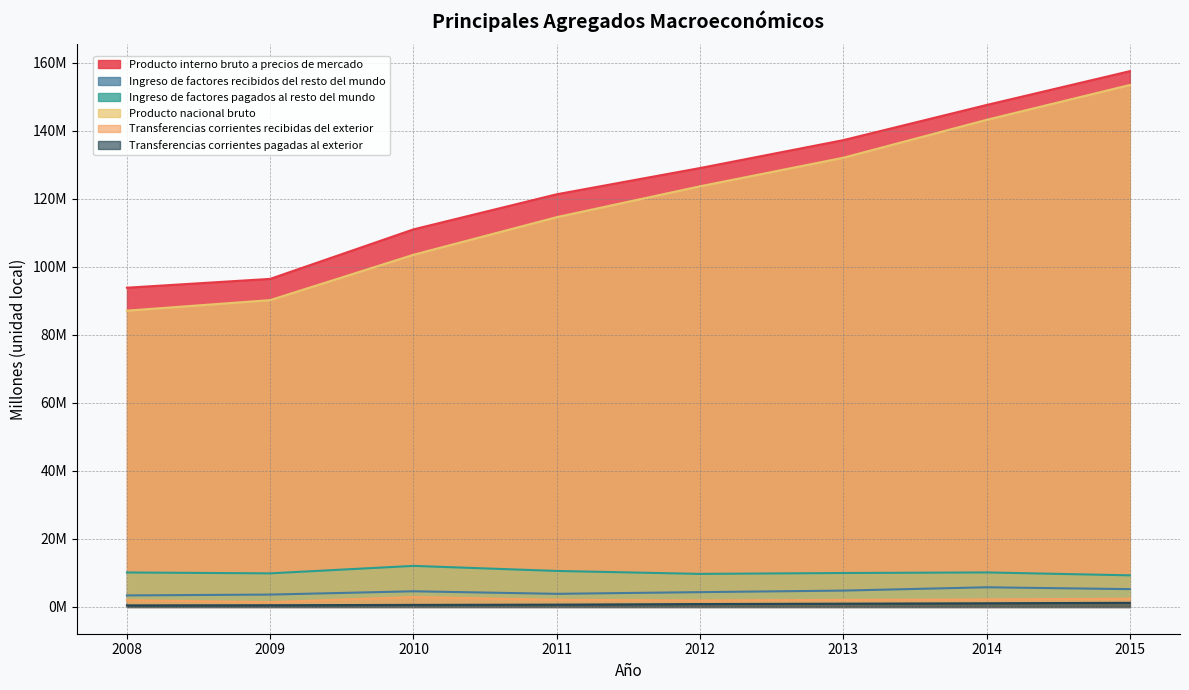

Reading right to left, transcribe all the data shown in this chart.

Producto interno bruto a precios de mercado: 2015=157.5	2014=147.6	2013=137.2	2012=129.0	2011=121.3	2010=111.0	2009=96.4	2008=93.8
Ingreso de factores recibidos del resto del mundo: 2015=5.2	2014=5.8	2013=4.8	2012=4.3	2011=3.9	2010=4.6	2009=3.6	2008=3.4
Ingreso de factores pagados al resto del mundo: 2015=9.3	2014=10.1	2013=10.0	2012=9.7	2011=10.6	2010=12.1	2009=9.9	2008=10.1
Producto nacional bruto: 2015=153.5	2014=143.2	2013=132.1	2012=123.7	2011=114.6	2010=103.5	2009=90.2	2008=87.1
Transferencias corrientes recibidas del exterior: 2015=2.4	2014=2.2	2013=2.1	2012=1.9	2011=2.1	2010=2.9	2009=1.4	2008=2.0
Transferencias corrientes pagadas al exterior: 2015=1.2	2014=1.1	2013=1.0	2012=0.8	2011=0.7	2010=0.6	2009=0.5	2008=0.5